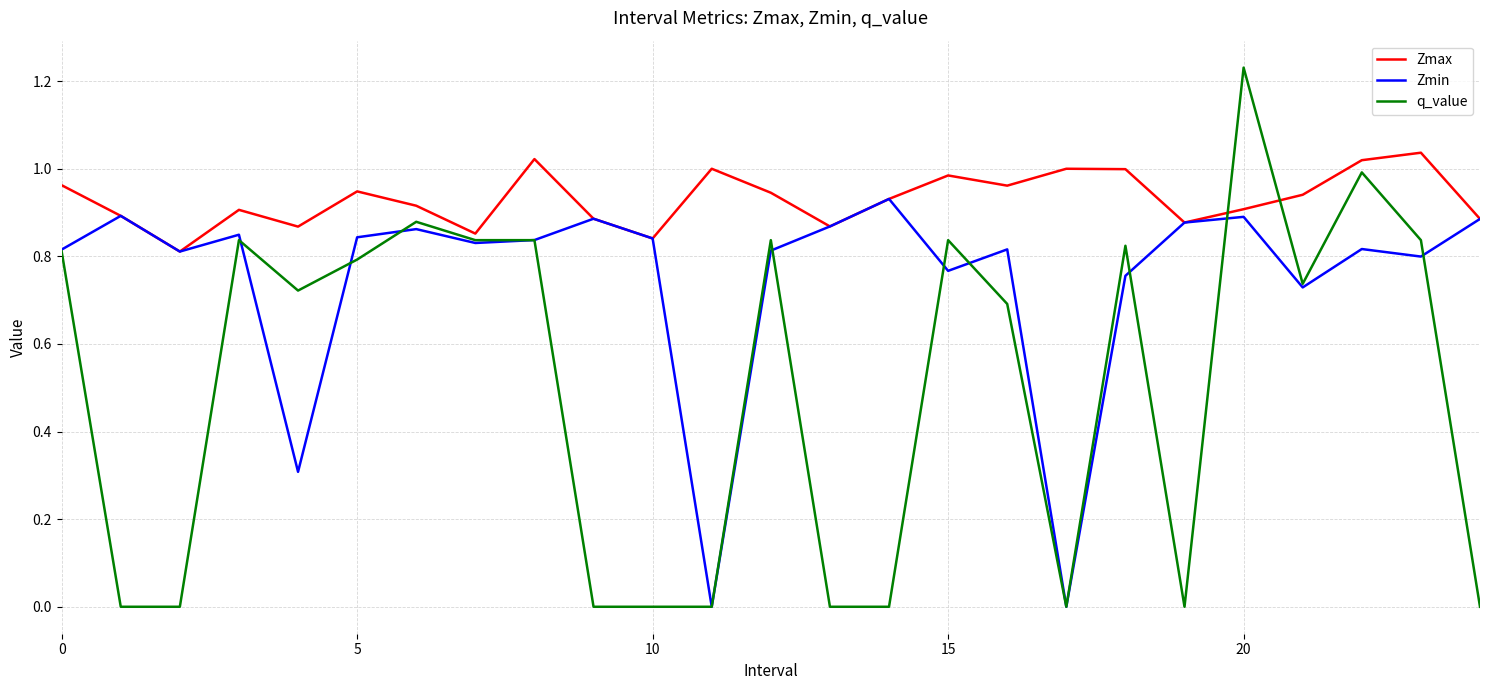

Which series ends up on top after the final intersection of q_value and Zmax?

Zmax